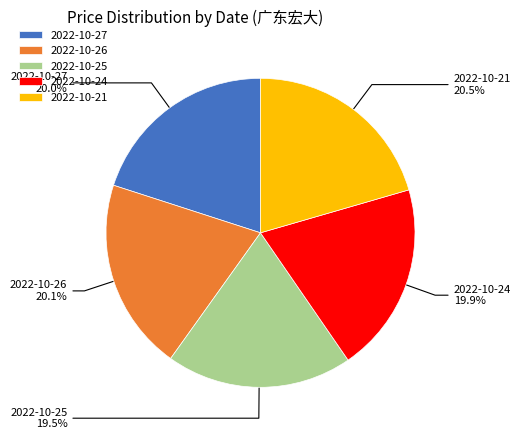

The 2022-10-26 slice represents 26% of the pie. True or false?

False